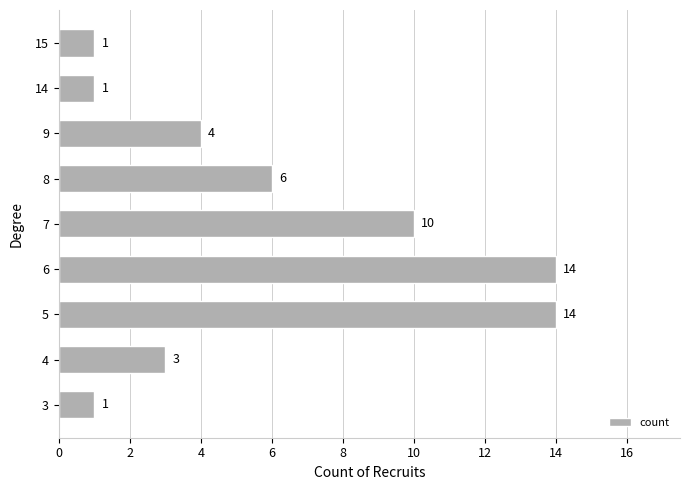

How many values are between 1 and 10?

7